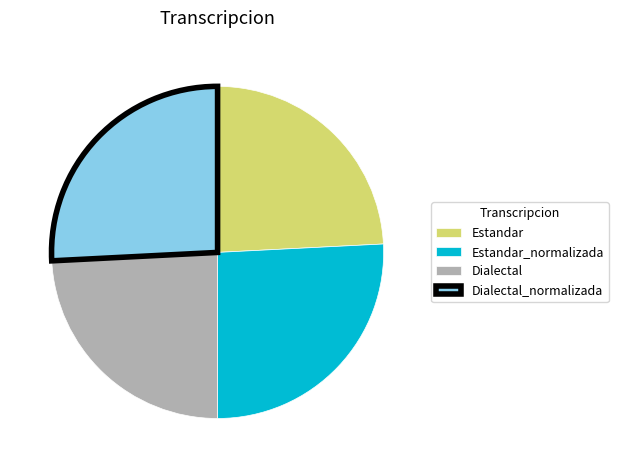

Which has a higher value, Estandar or Dialectal_normalizada?

Dialectal_normalizada